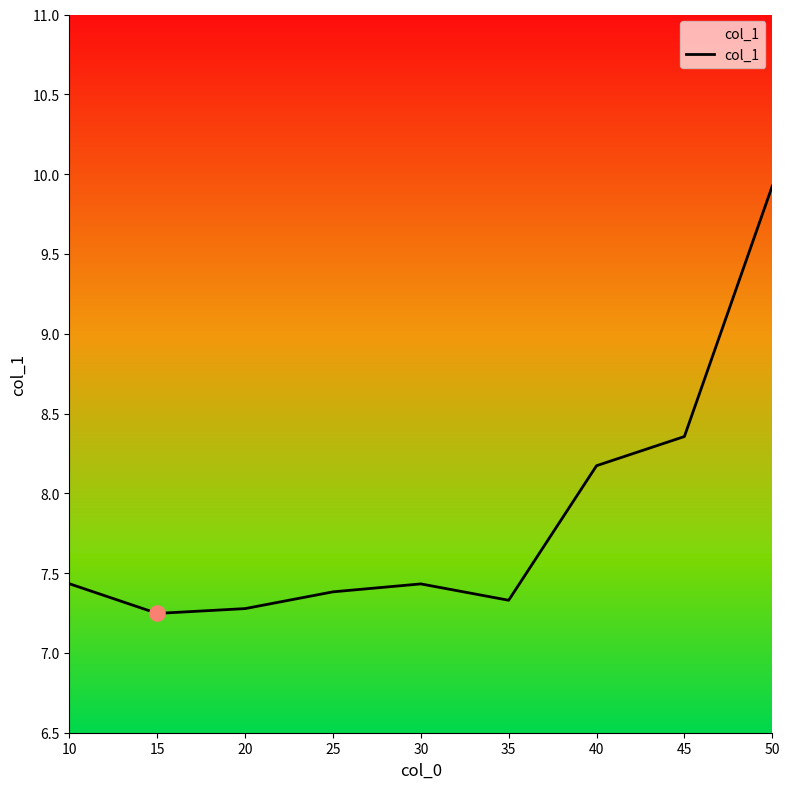

What is the change in value from 10 to 50?

+2.5